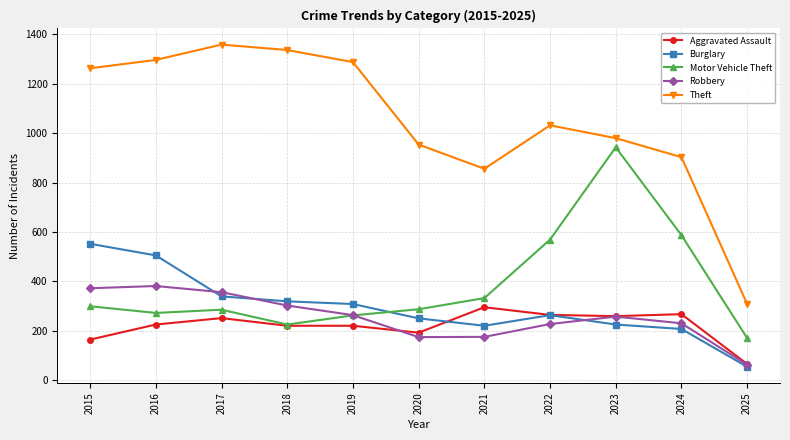

How many values in the Aggravated Assault series are below 225?

5